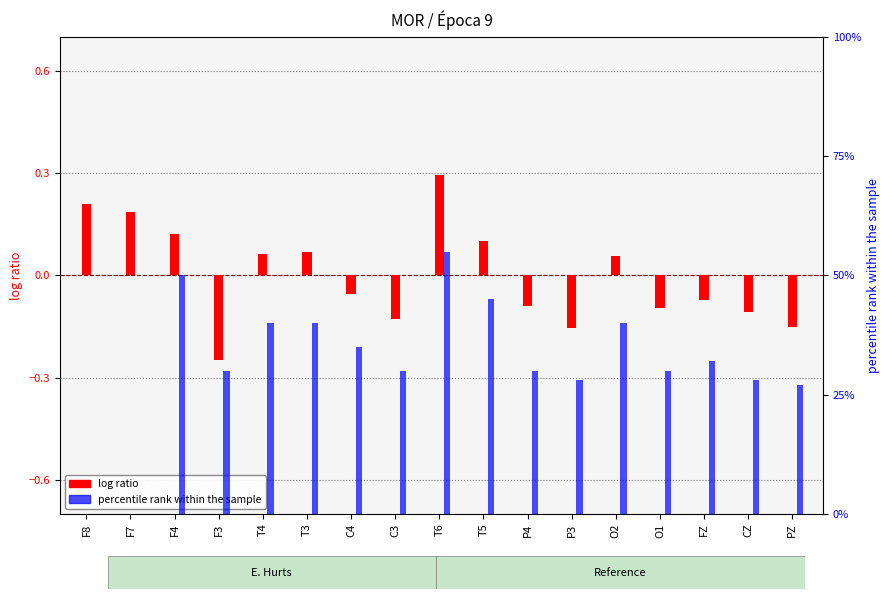

The percentile rank within the sample series shows 0.4 at CZ. True or false?

False